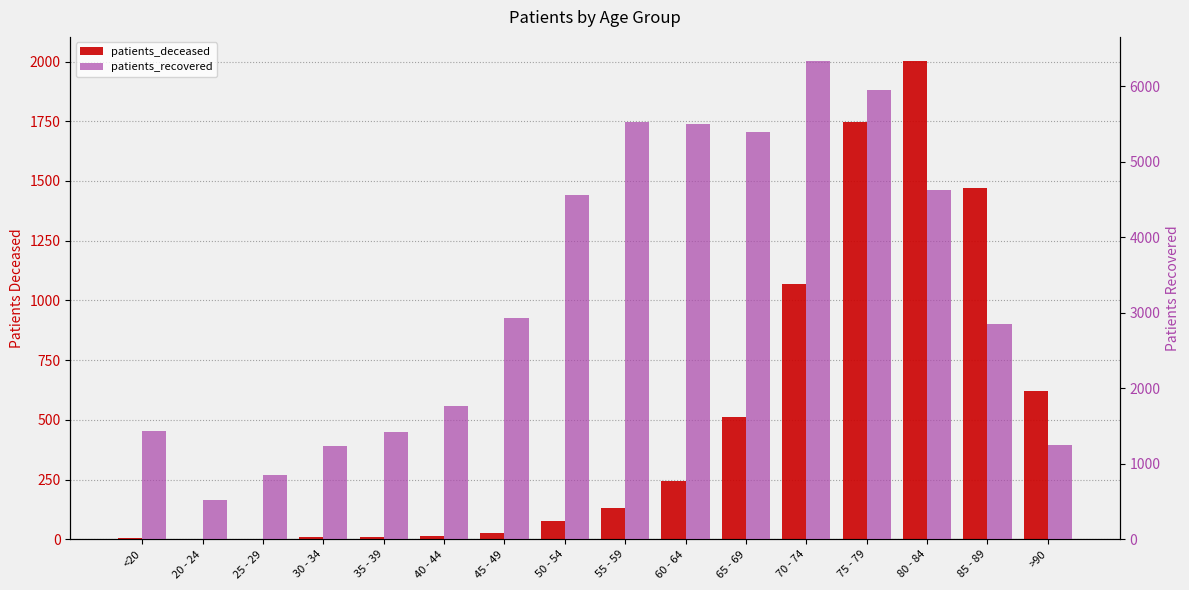

What is the label of the 14th bar from the right?

25 - 29